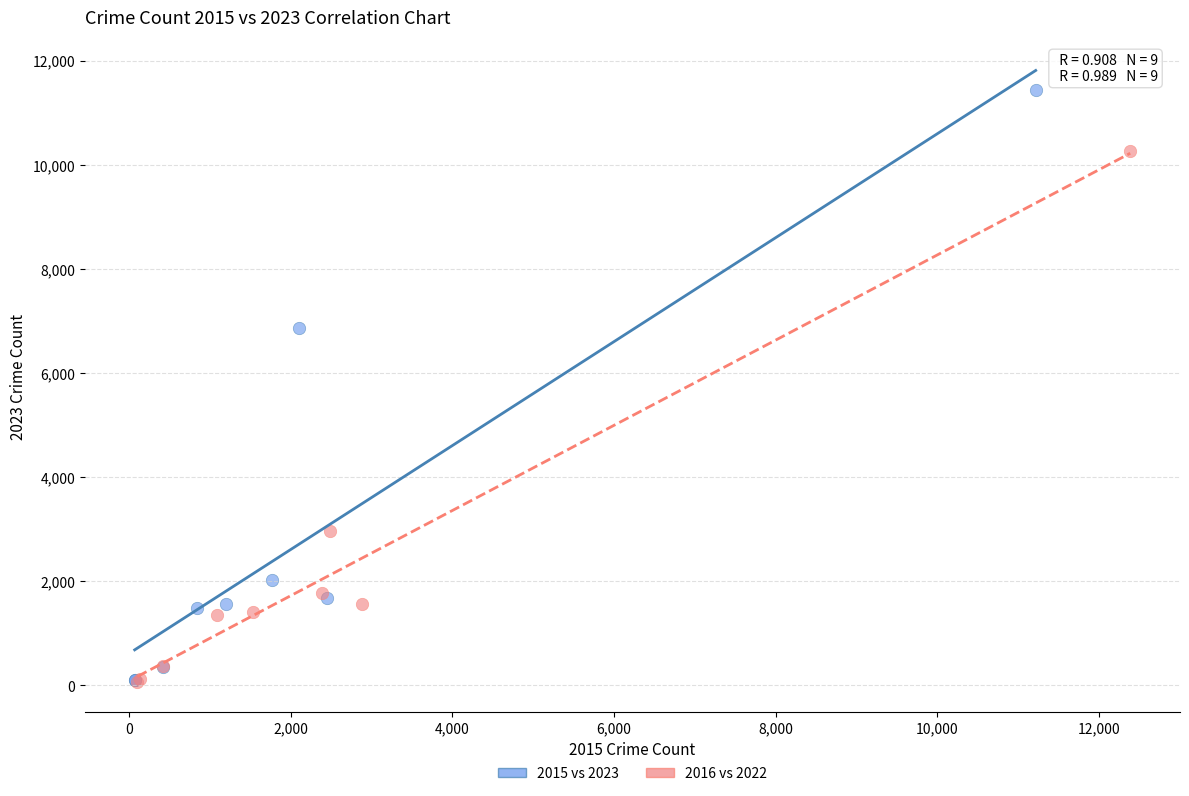

Which series contains the highest Y value?

2015 vs 2023